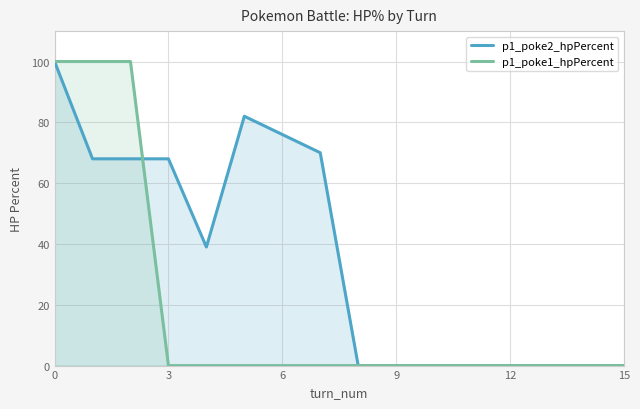

How many times do p1_poke1_hpPercent and p1_poke2_hpPercent cross each other?

1